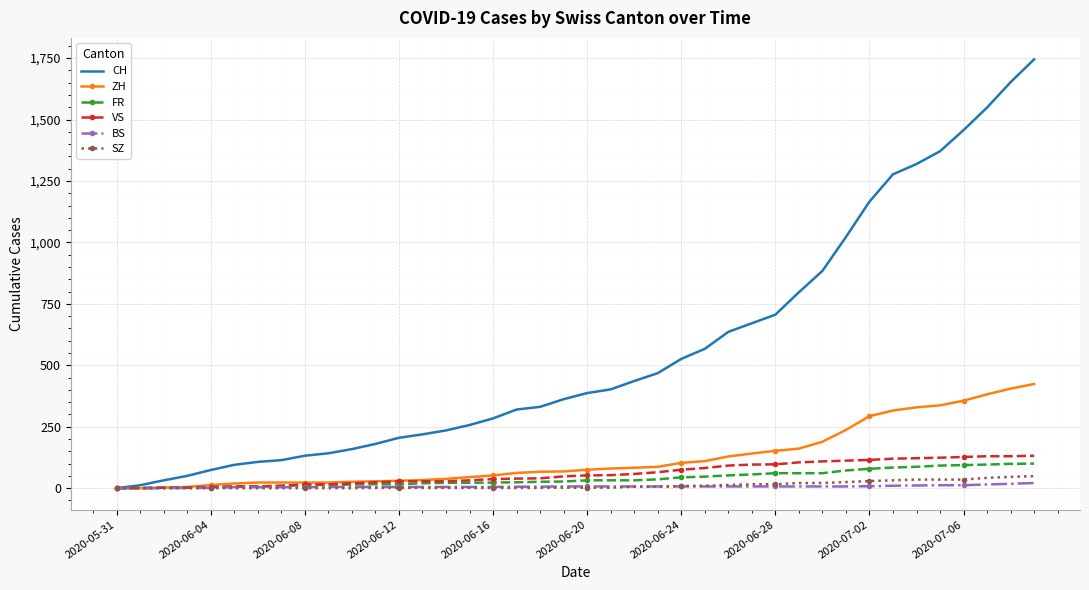

Which series has the widest spread of values?

CH